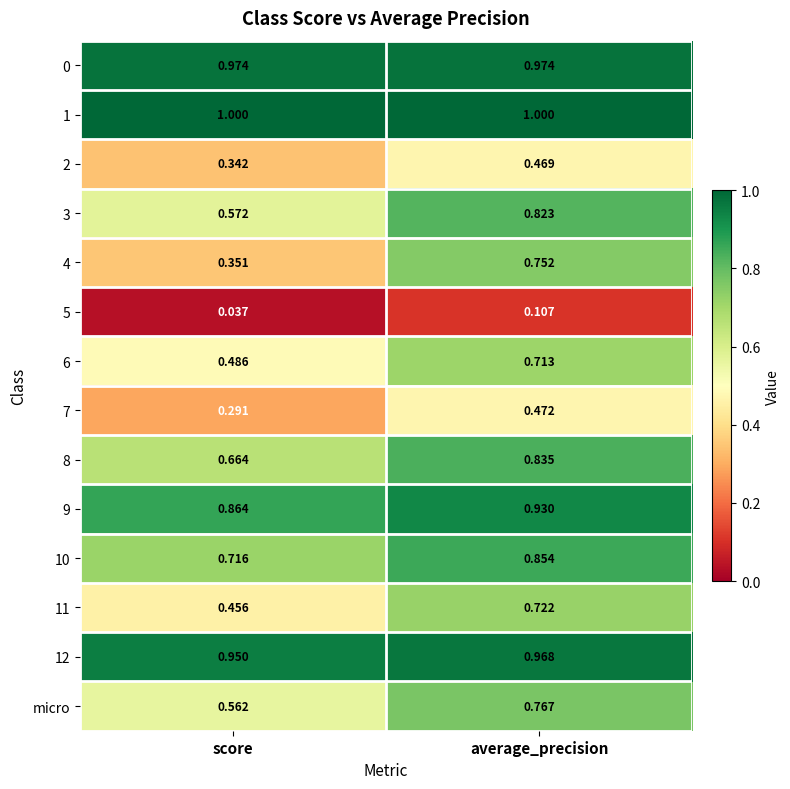

Where is 10 nearest to the value 0?

score